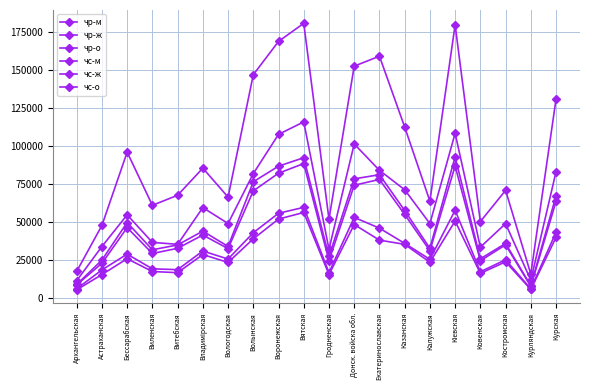

What is the average value of the чр-ж series?

46816